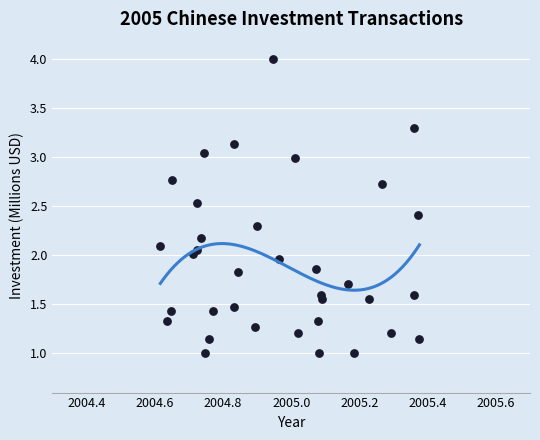

What is the range of X values (max minus min)?

0.8